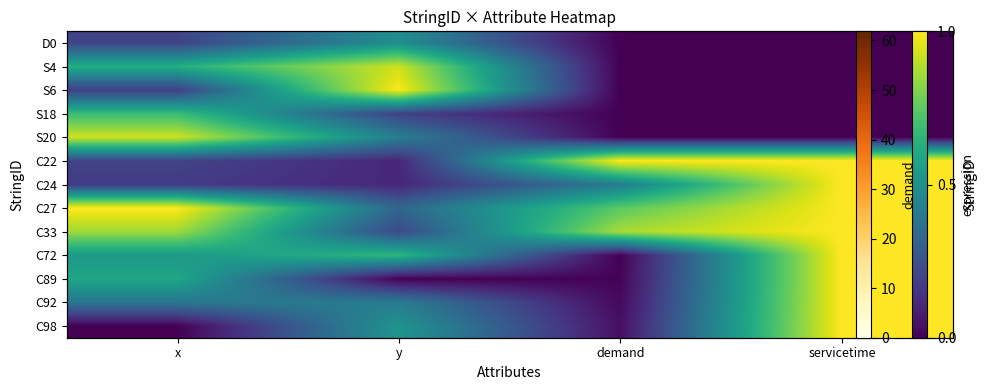

Rank the series by their maximum value, from lowest to highest.

D0, S18, S4, S20, S6, C22, C24, C27, C33, C72, C89, C92, C98